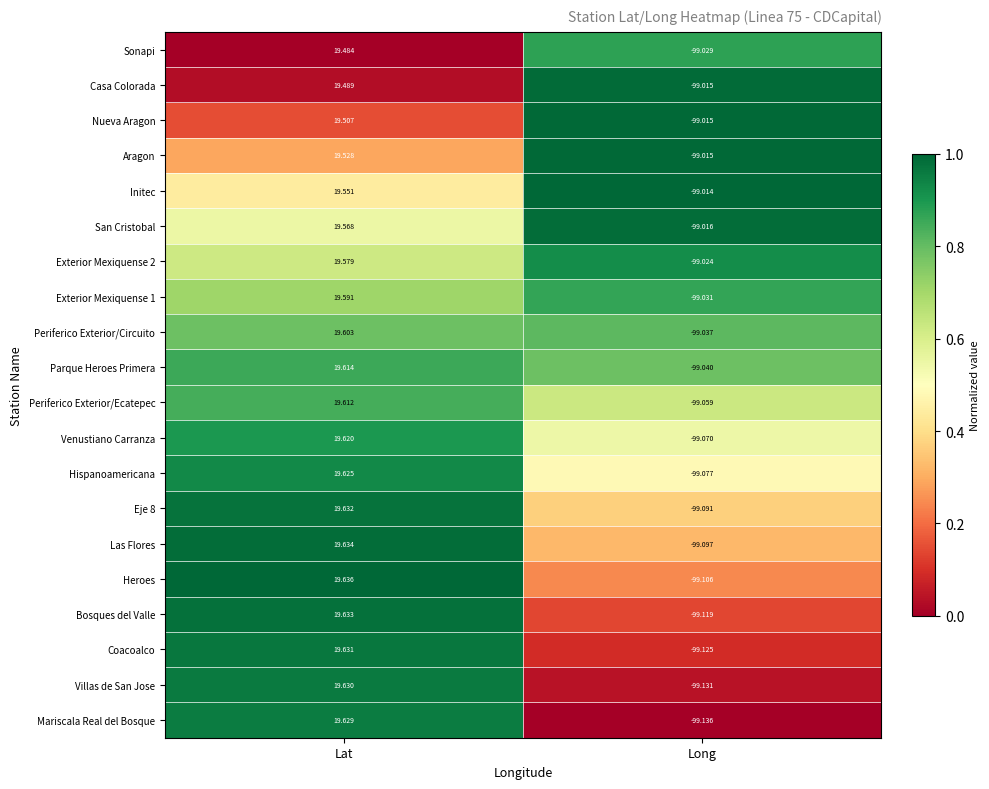

Between Lat and Long, which series saw the biggest shift?

Mariscala Real del Bosque